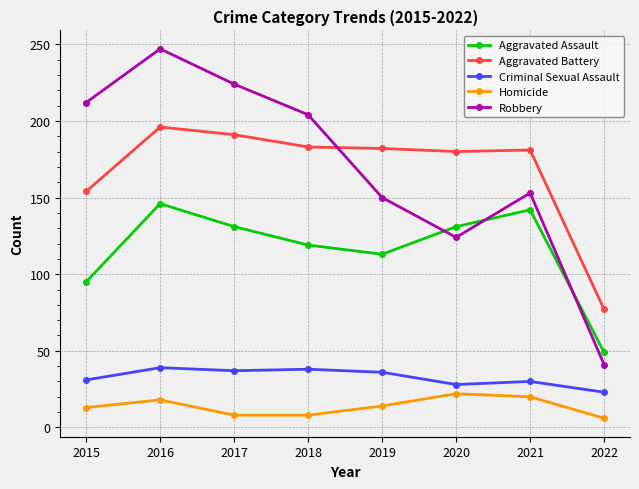

How many Homicide values are between 8 and 20?

6